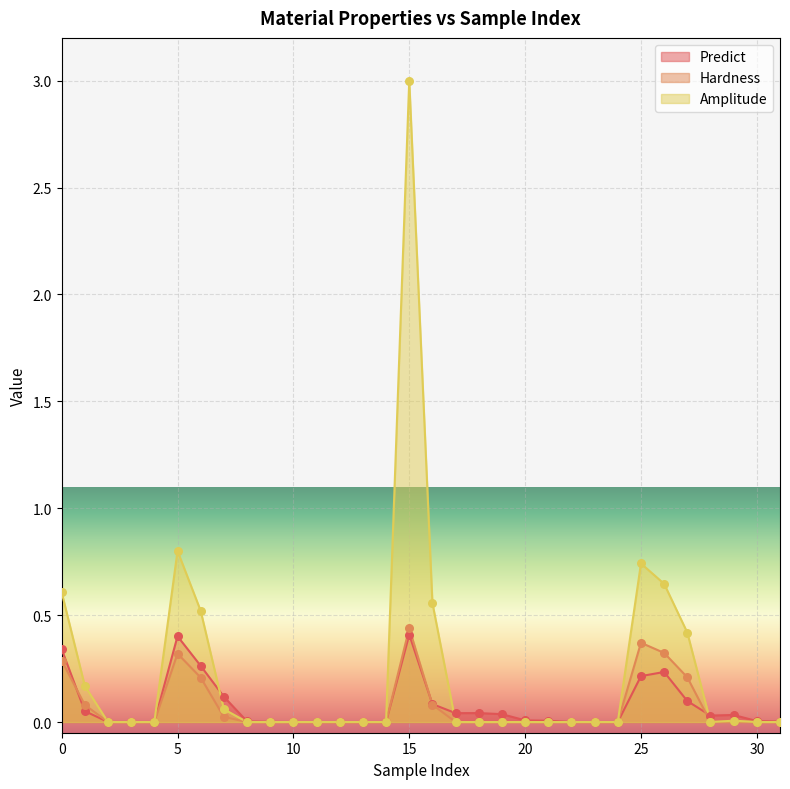

Which series contains the highest Y value?

Amplitude